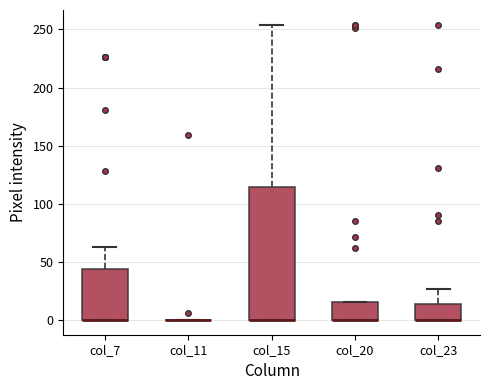

Reading left to right, transcribe this box plot: for each box, give where its median line is, the range the box spans, and where its two whiskers end, as read against the y-axis. The values are not printed on the chart, so give them approximately, as read against the axis.

col_7: median 0 (drawn on the box's lower edge), box 0 to 45, whiskers 0 to 65
col_11: box collapsed to a line at 0, whiskers 0 to 0
col_15: median 0 (drawn on the box's lower edge), box 0 to 115, whiskers 0 to 255
col_20: median 0 (drawn on the box's lower edge), box 0 to 15, whiskers 0 to 15
col_23: median 0 (drawn on the box's lower edge), box 0 to 15, whiskers 0 to 25